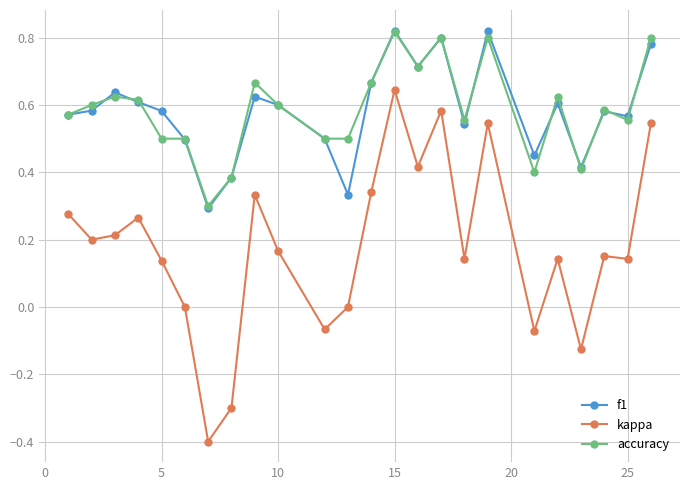

What is the sum of all kappa values?

4.3